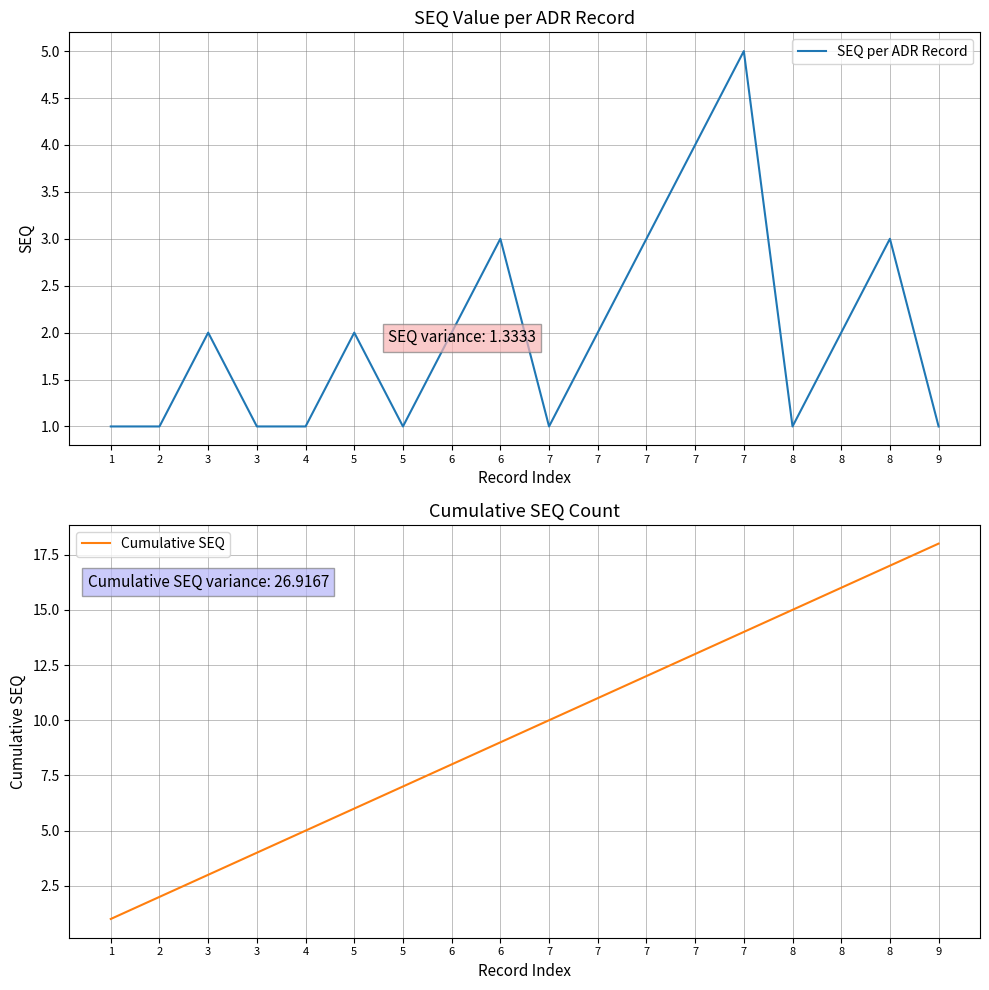

How many lines are shown in the chart?

2